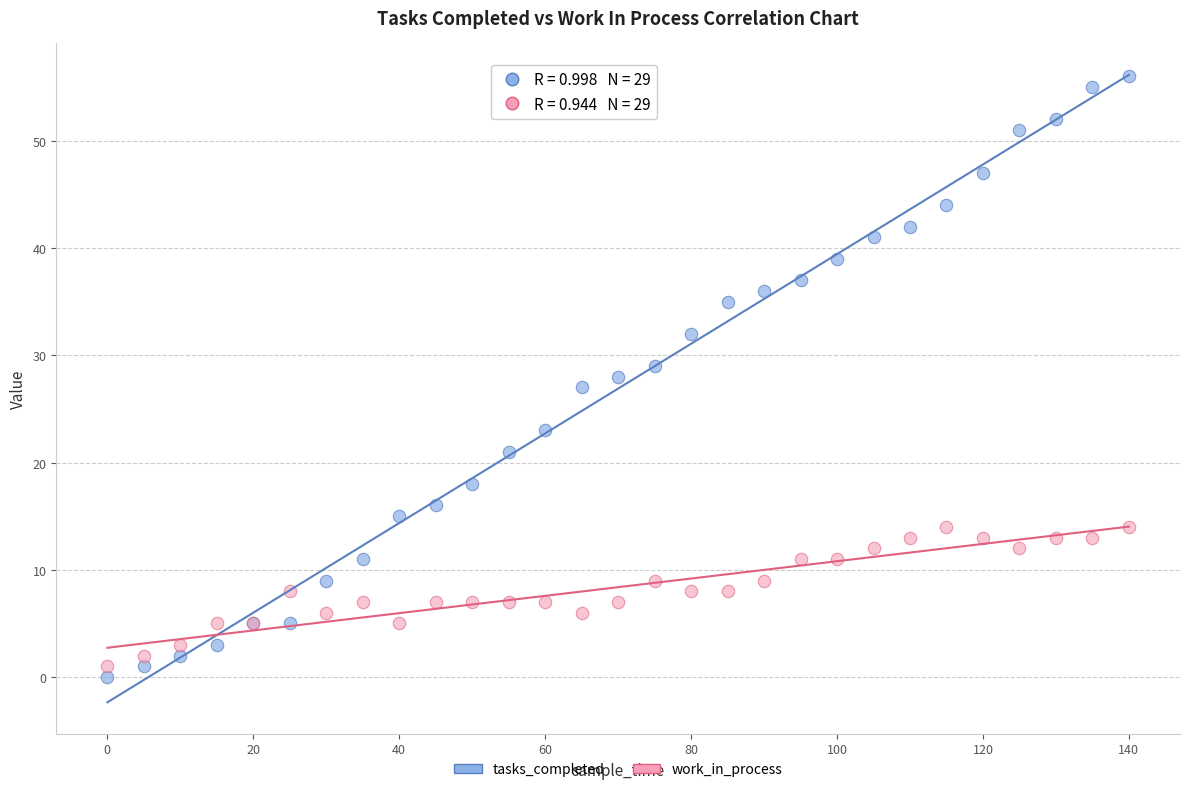

Which series reaches the maximum Y coordinate?

tasks_completed